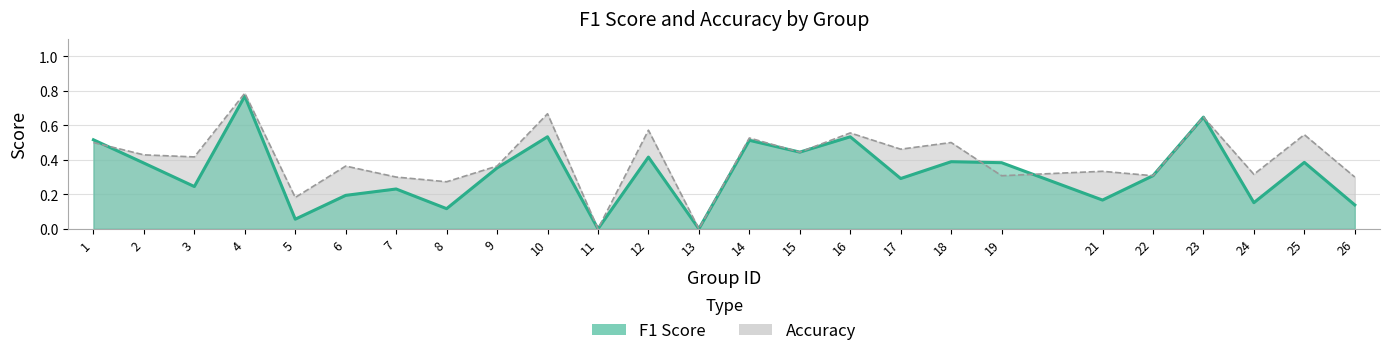

Reading left to right, what are all the values shown in this chart?

f1: 1=0.5	2=0.4	3=0.2	4=0.8	5=0.1	6=0.2	7=0.2	8=0.1	9=0.4	10=0.5	11=0.0	12=0.4	13=0.0	14=0.5	15=0.4	16=0.5	17=0.3	18=0.4	19=0.4	21=0.2	22=0.3	23=0.6	24=0.2	25=0.4	26=0.1
accuracy: 1=0.5	2=0.4	3=0.4	4=0.8	5=0.2	6=0.4	7=0.3	8=0.3	9=0.4	10=0.7	11=0.0	12=0.6	13=0.0	14=0.5	15=0.4	16=0.6	17=0.5	18=0.5	19=0.3	21=0.3	22=0.3	23=0.6	24=0.3	25=0.5	26=0.3